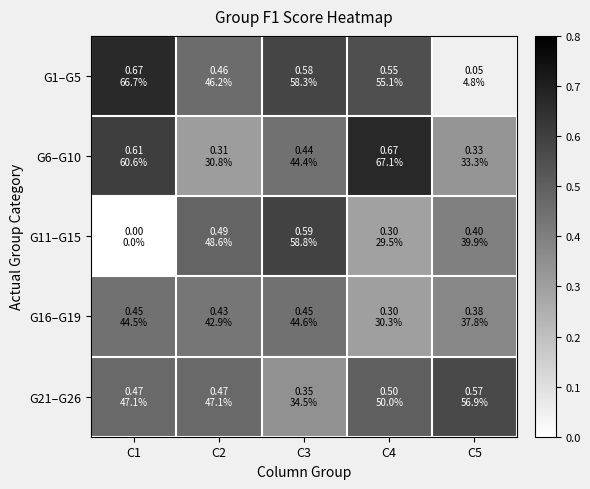

At which category does the chart reach its peak across all series?

C4